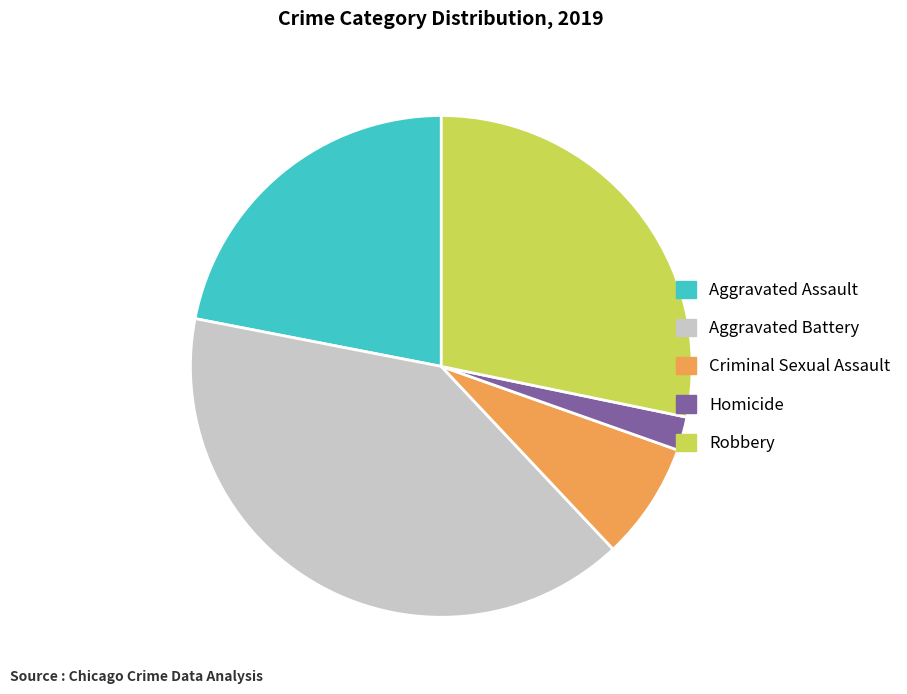

Does any single category account for the majority?

No